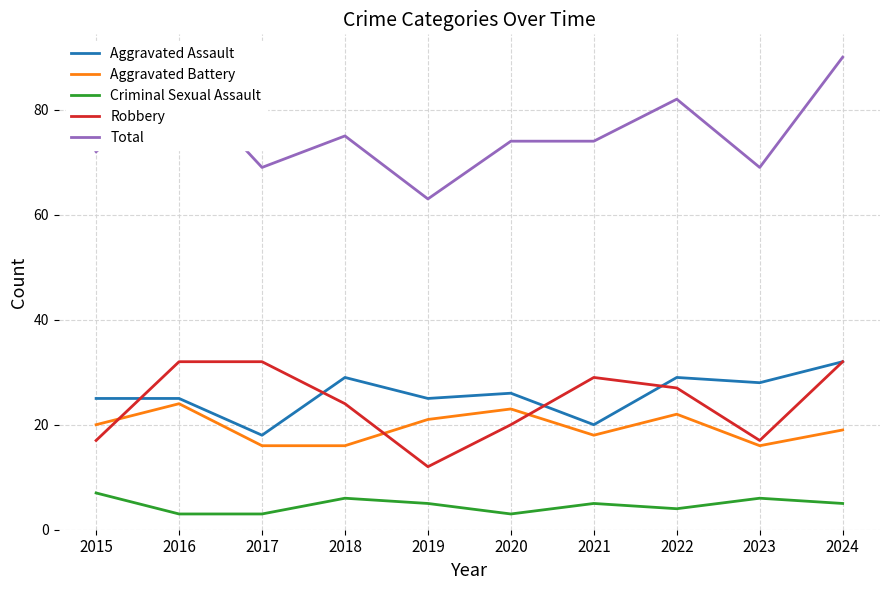

Which category has the highest value across all series?

2024